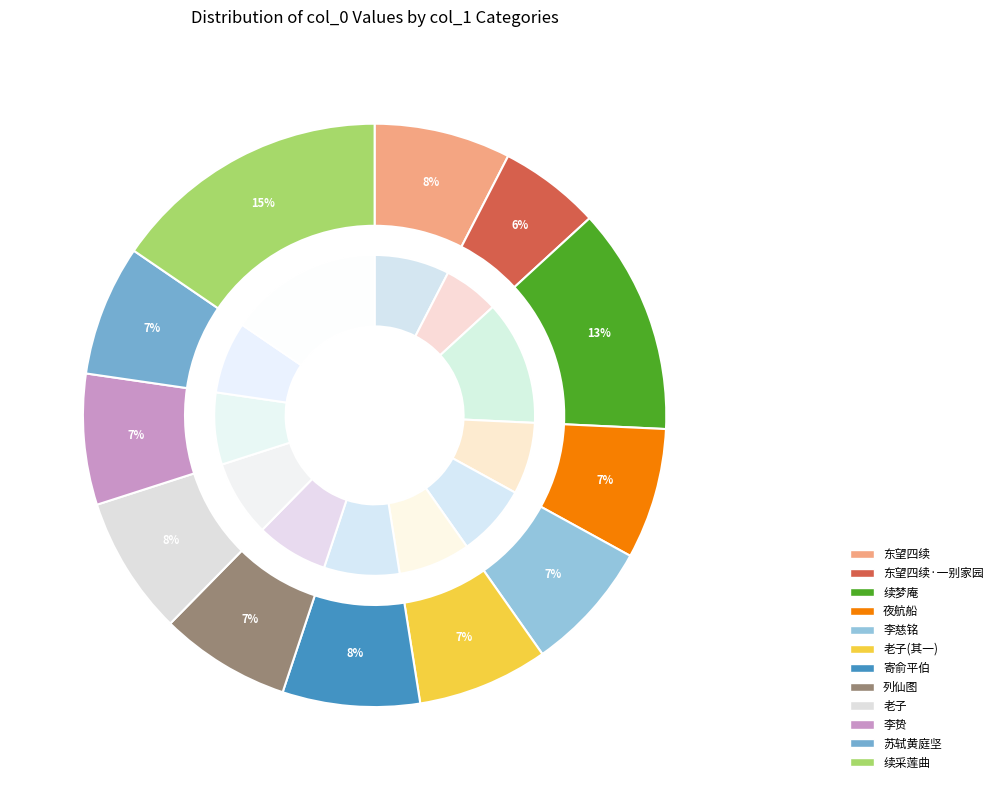

What is the change in value from 怀入山来所栖伏林谷三百里中小有丘壑辄畅然欣感各述以小诗得二十九首 其四 续梦庵 to 鹧鸪天 其四 续采莲曲?

+162649